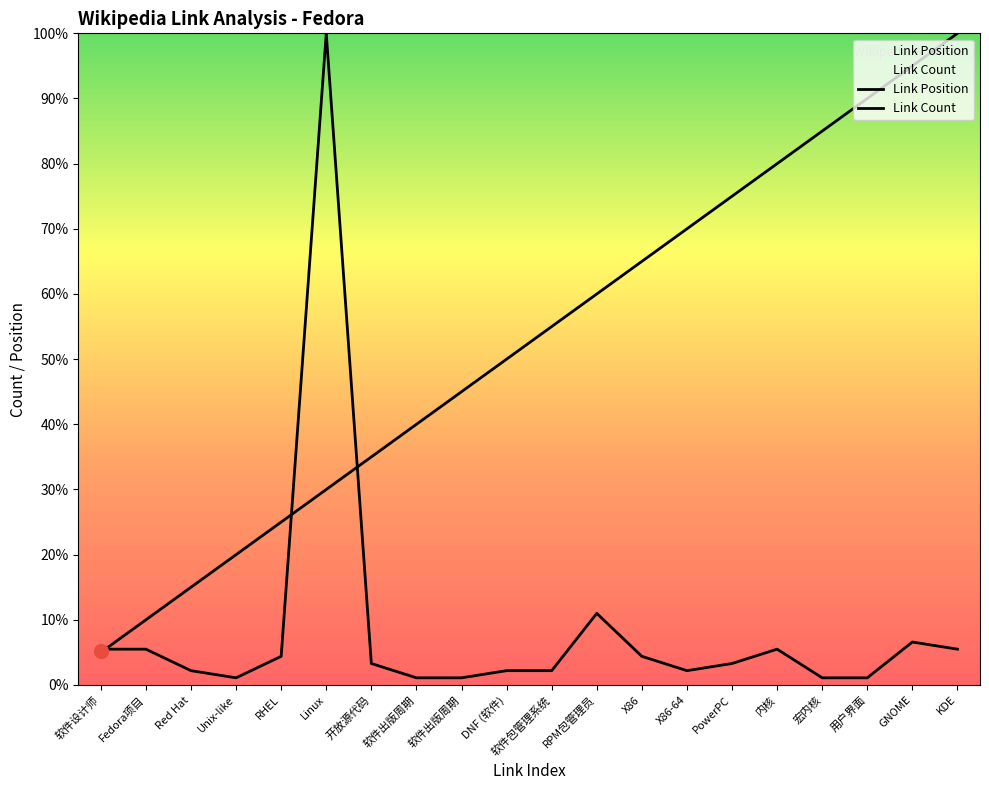

Is it true that Link Position equals 43.3 at X86?

False